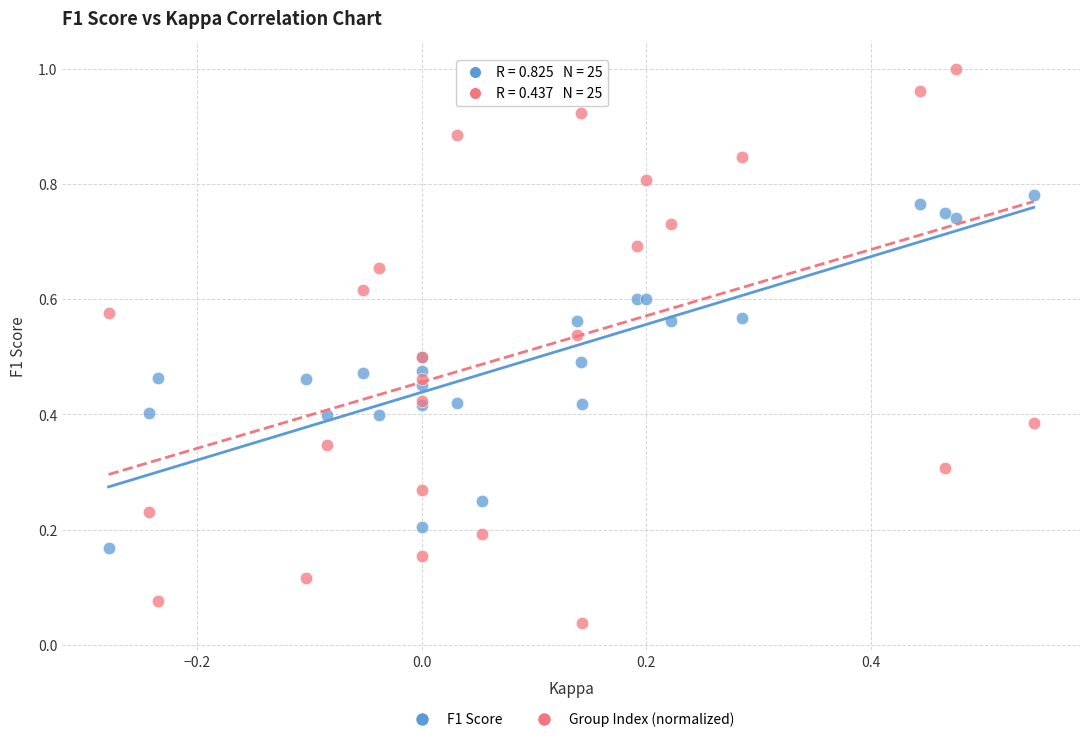

Which series contains the highest Y value?

Group Index (normalized)